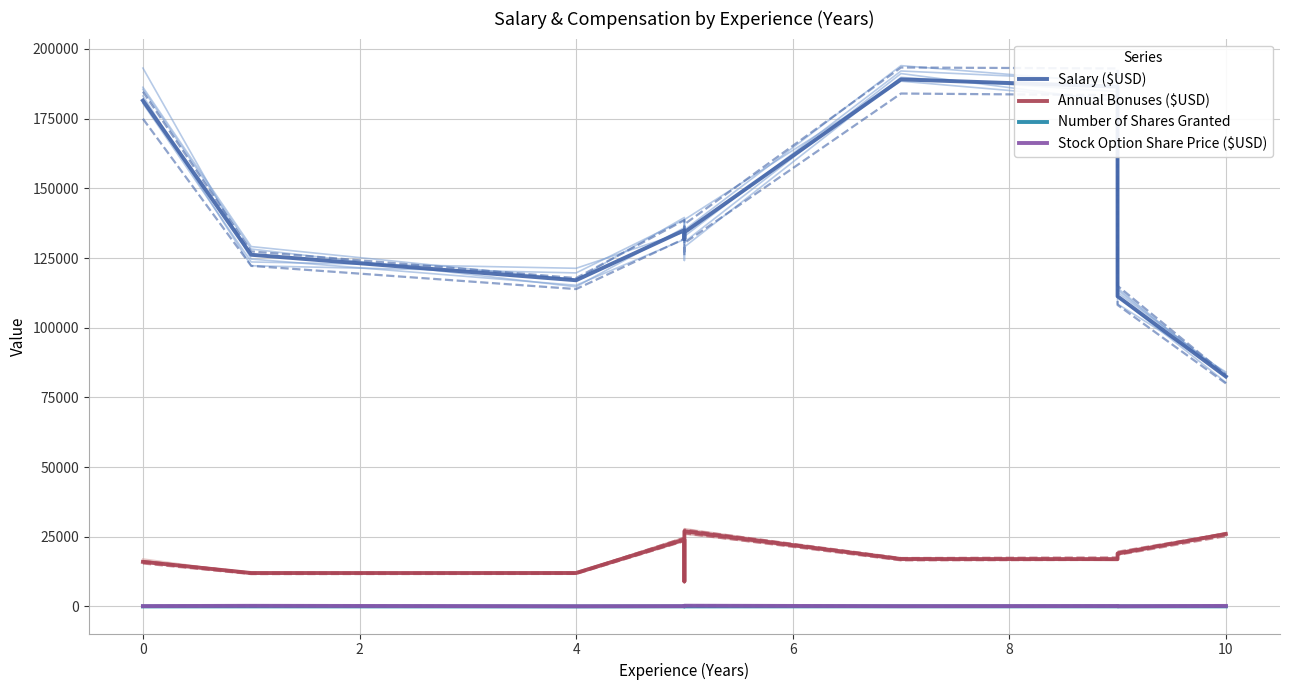

What is the sum of the Number of Shares Granted values at 10 and −2?

70.0